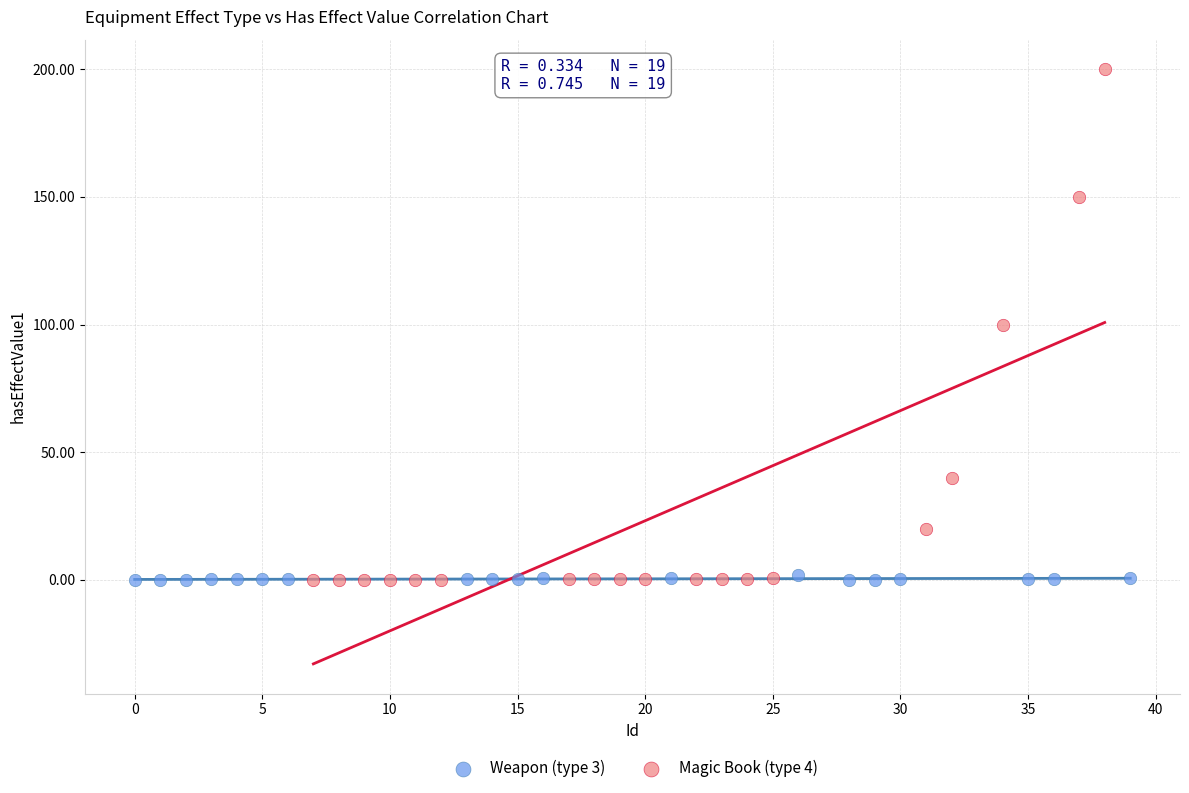

Which series reaches the maximum Y coordinate?

Magic Book (type 4)